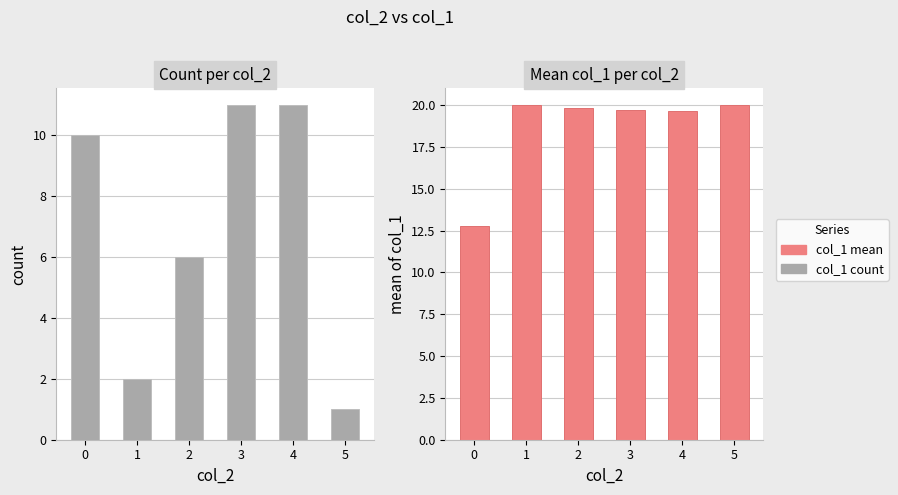

How many categories are shown in the chart?

6